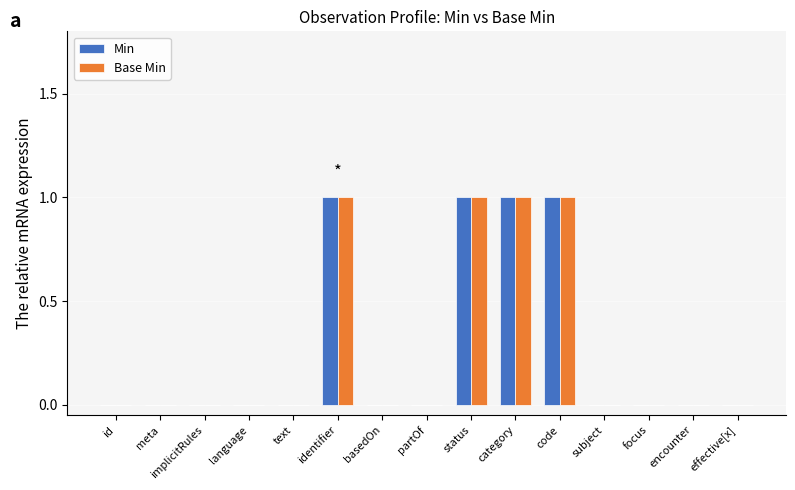

Reading right to left, extract all data points from this chart.

Min: 0	0	0	0	1	1	1	0	0	1	0	0	0	0	0
Base Min: 0	0	0	0	1	1	1	0	0	1	0	0	0	0	0